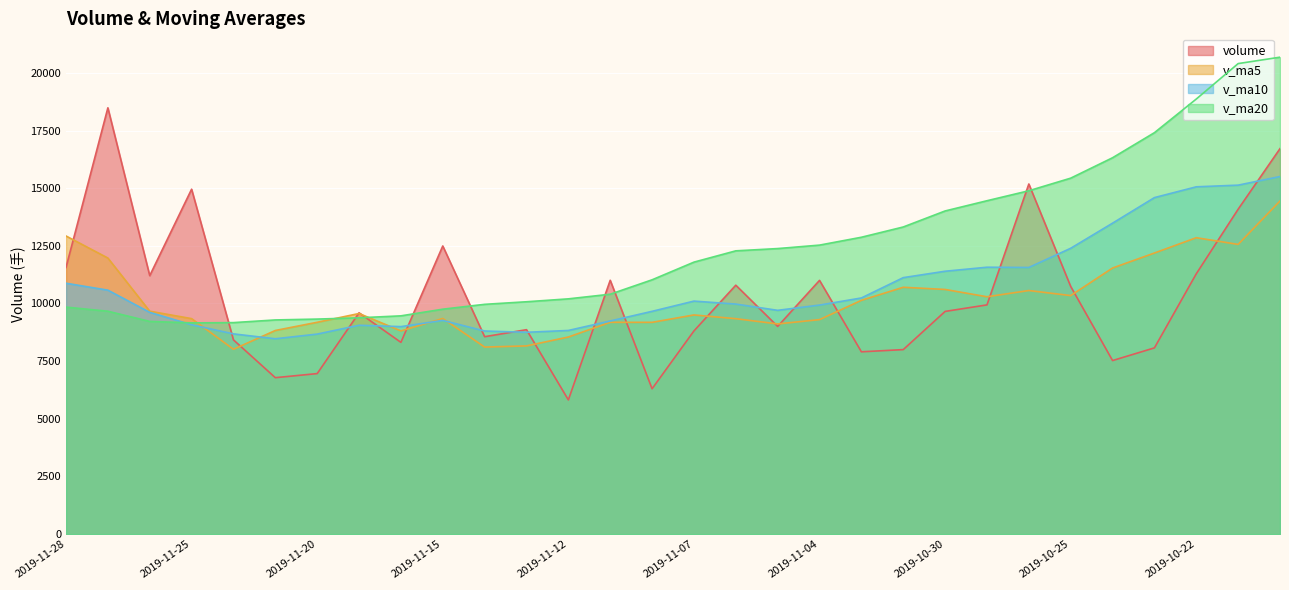

Count the number of categories in the chart.

30